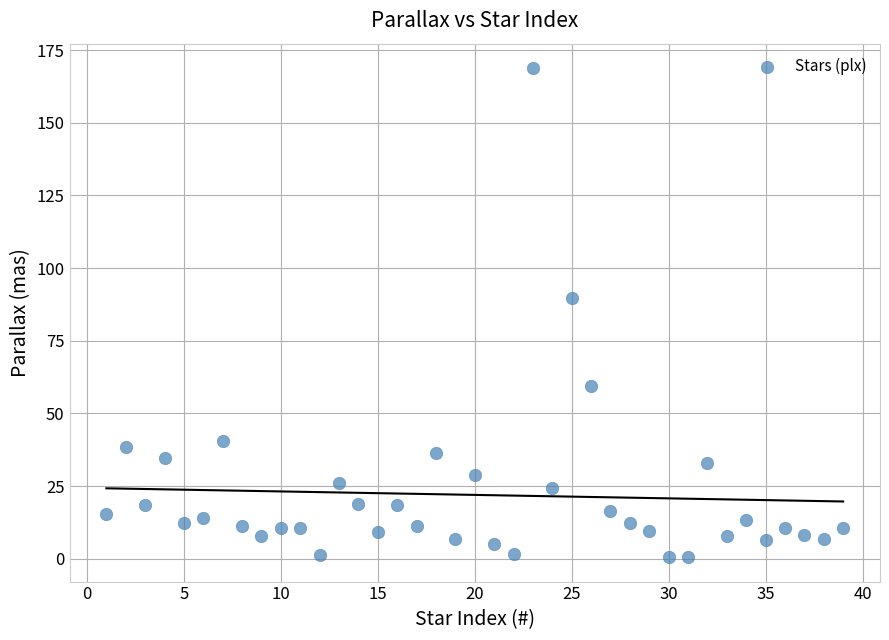

What Y value in the scatter plot is closest to 84?

89.7